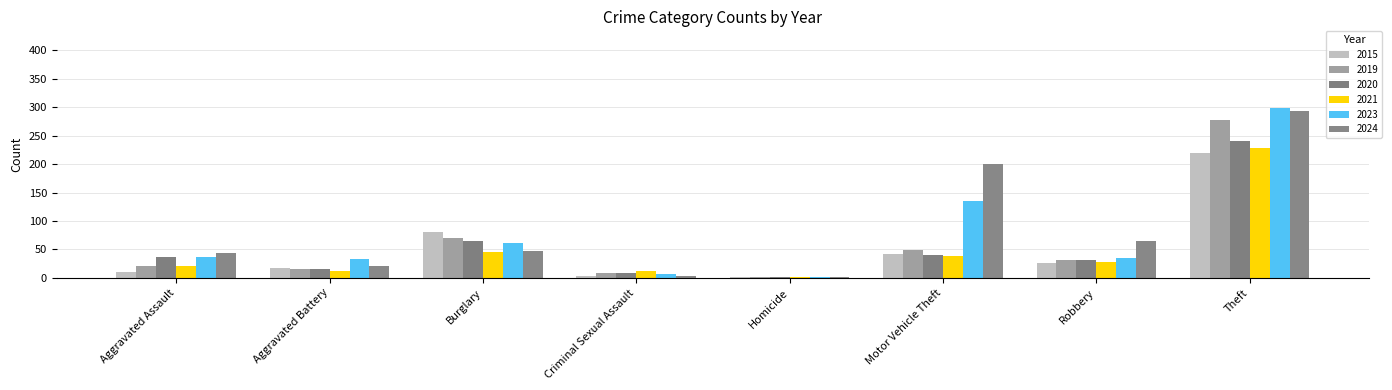

How many groups of bars are there?

8